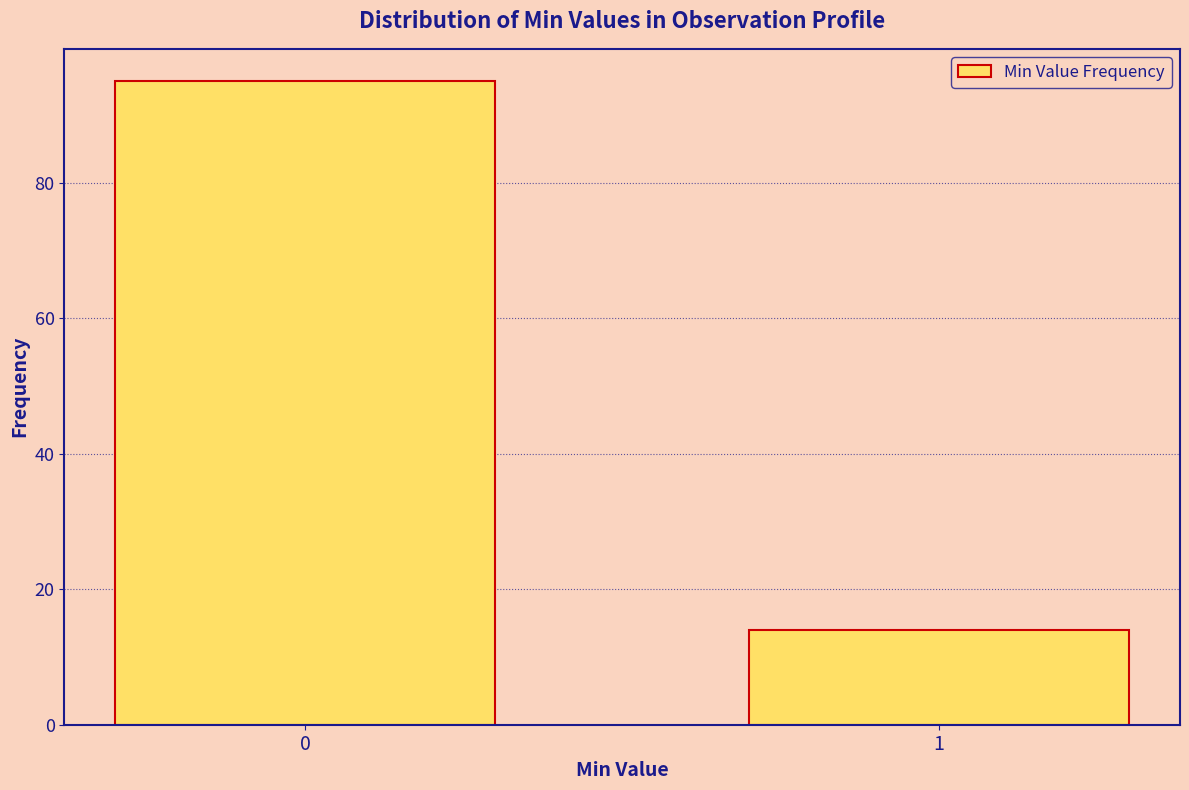

Reading left to right, transcribe all the data shown in this chart.

0=95	1=14